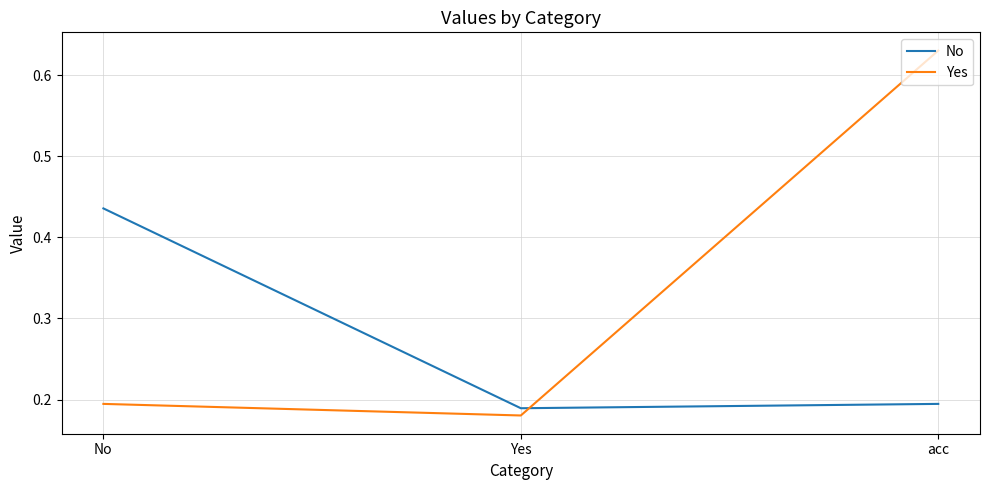

Which series changed the most between No and acc?

Yes